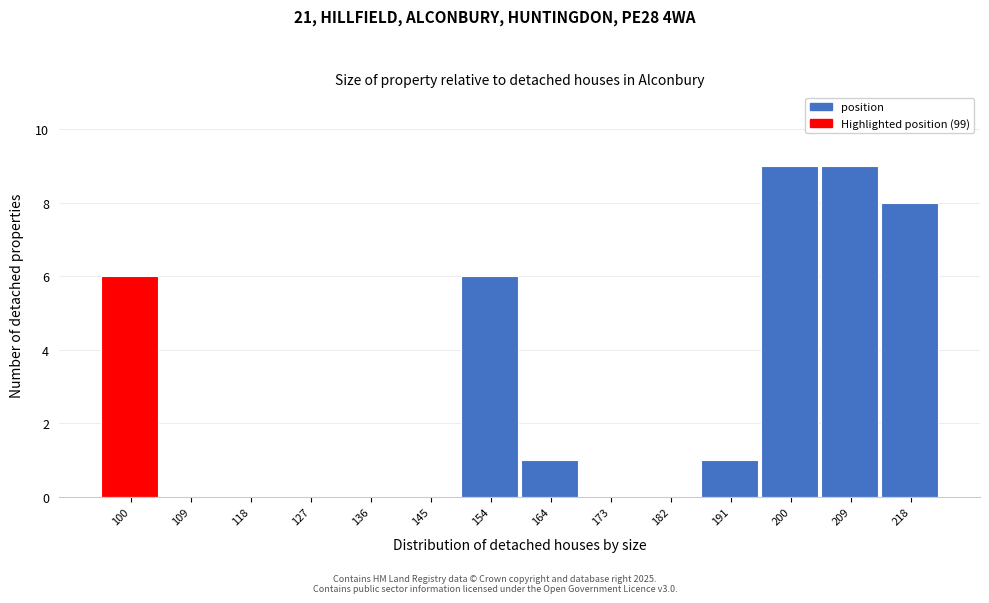

Reading left to right, list every bar in this chart as the range it spans on the x-axis followed by its height. Neither the bar edges nor the heights are printed on the chart, so give them approximately, as read against the axes.

95 to 104: 6
104 to 113: 0
113 to 122: 0
122 to 132: 0
132 to 141: 0
141 to 150: 0
150 to 159: 6
159 to 168: 1
168 to 177: 0
177 to 186: 0
186 to 196: 1
196 to 205: 9
205 to 214: 9
214 to 223: 8